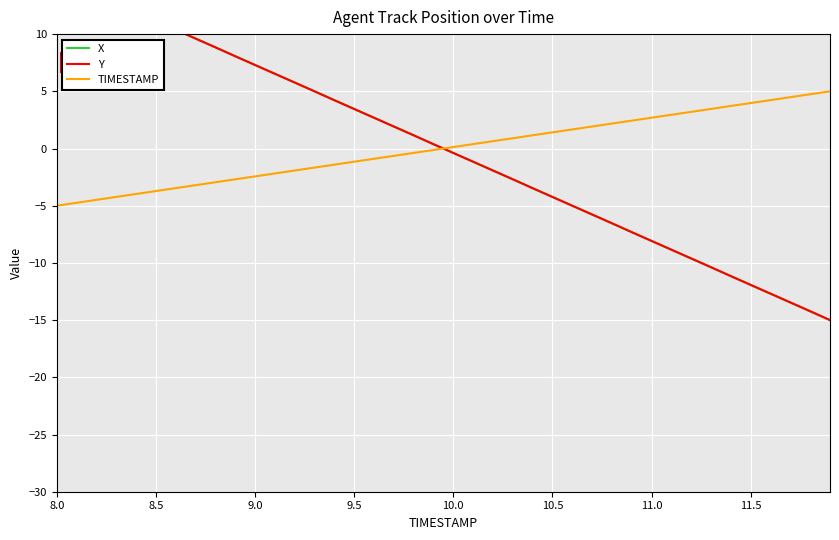

Where is X nearest to the value 0?

10.0